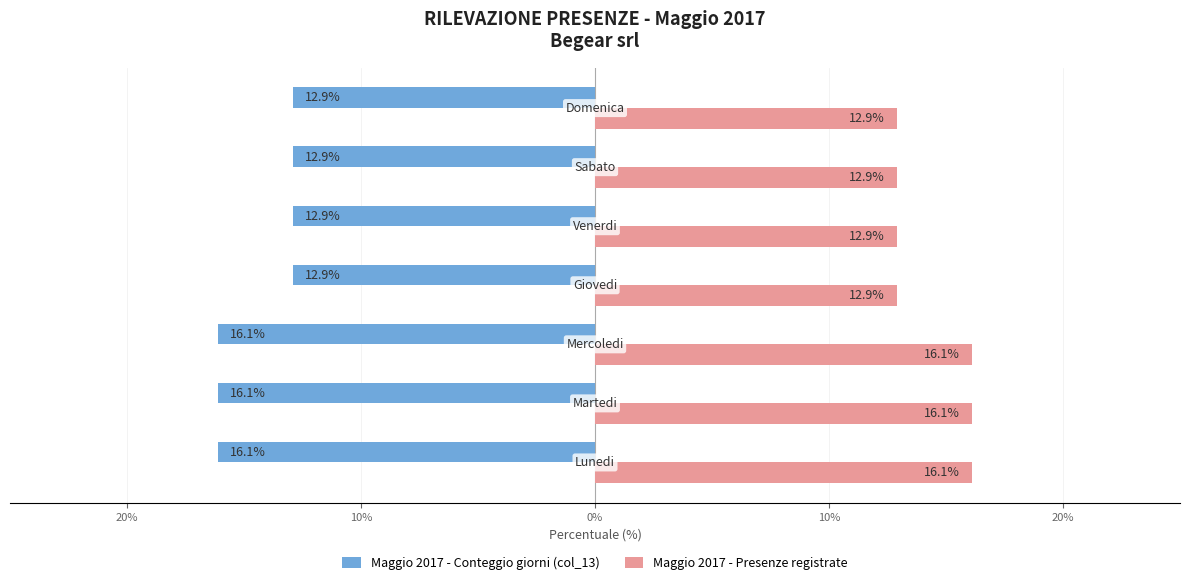

Rank the series by their maximum value, from highest to lowest.

Maggio 2017 - Presenze registrate, Maggio 2017 - Conteggio giorni (col_13)